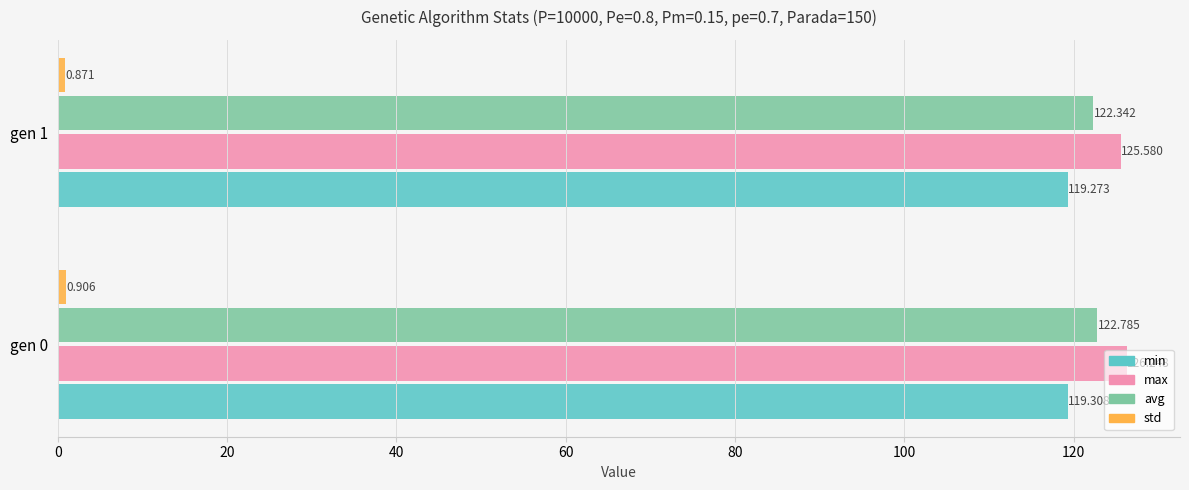

Between gen 0 and gen 1, which series saw the biggest shift?

max